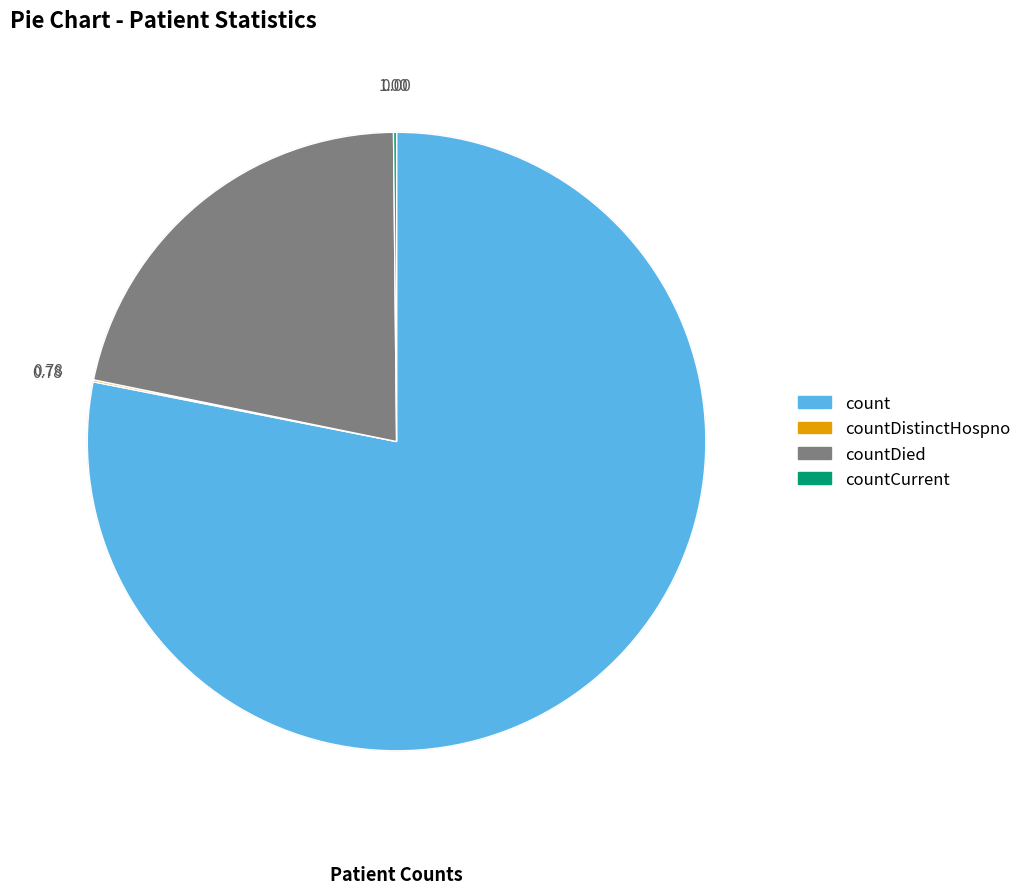

Which slice is the largest?

count